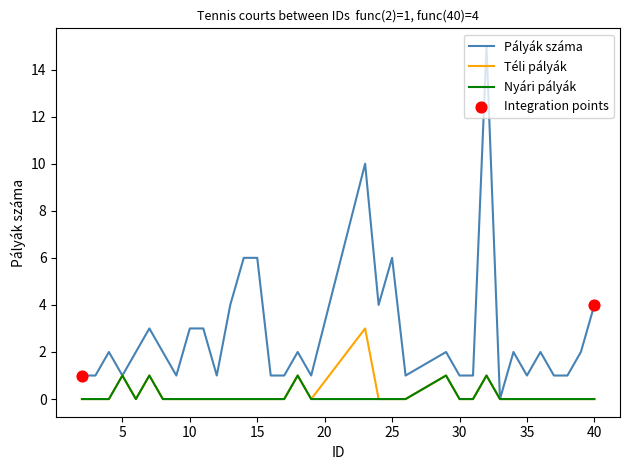

Which series has the largest total across all categories?

Pályák száma